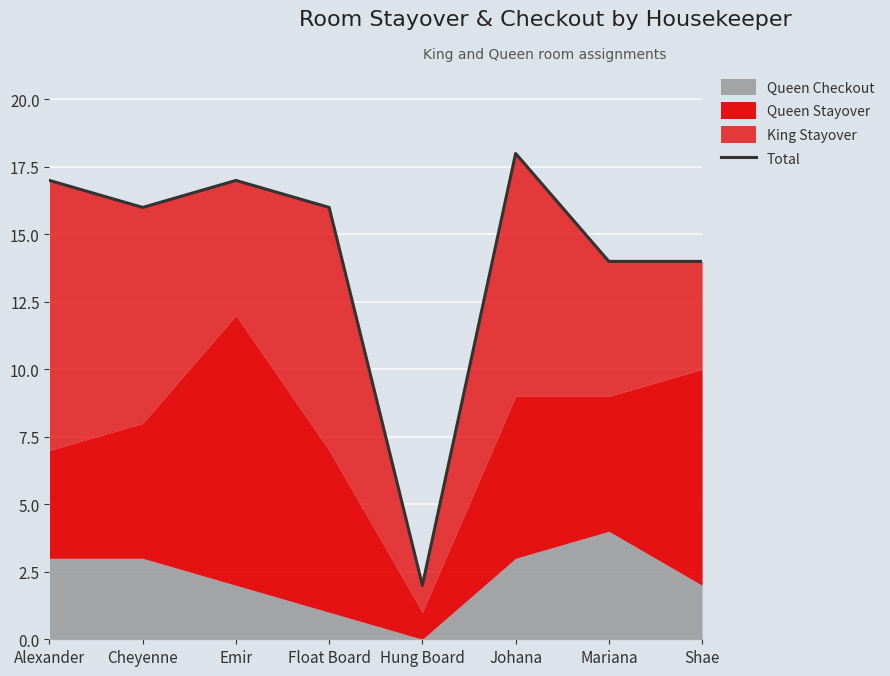

List the labels in order of value, largest first.

Johana, Alexander, Emir, Cheyenne, Float Board, Mariana, Shae, Hung Board